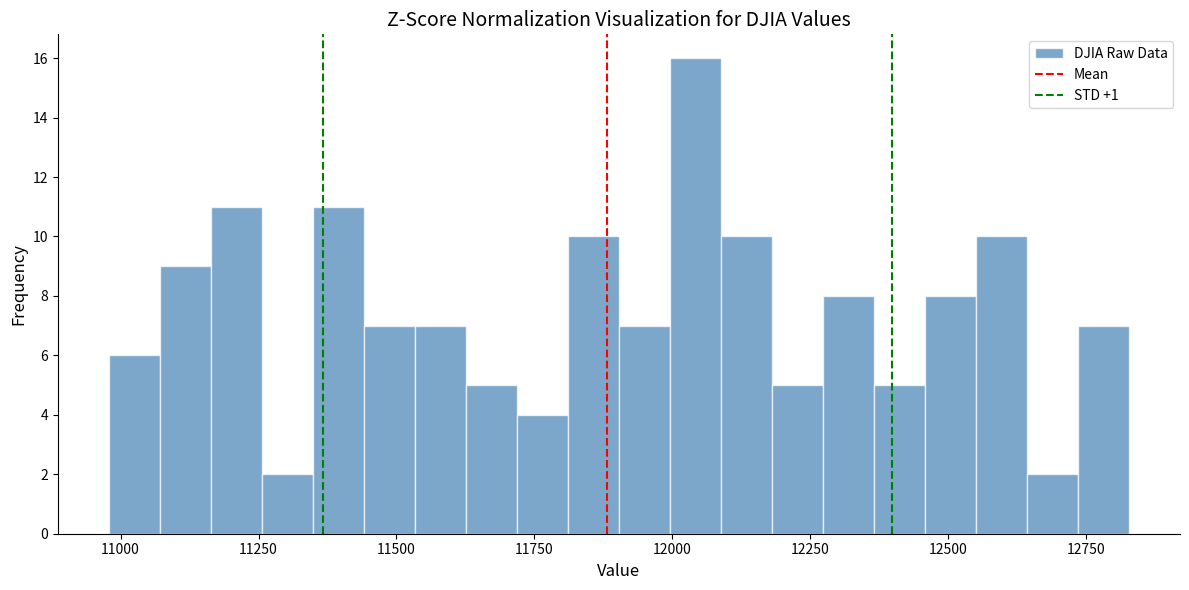

Read against the x-axis, roughly where is the centre of the tallest bar?

12050